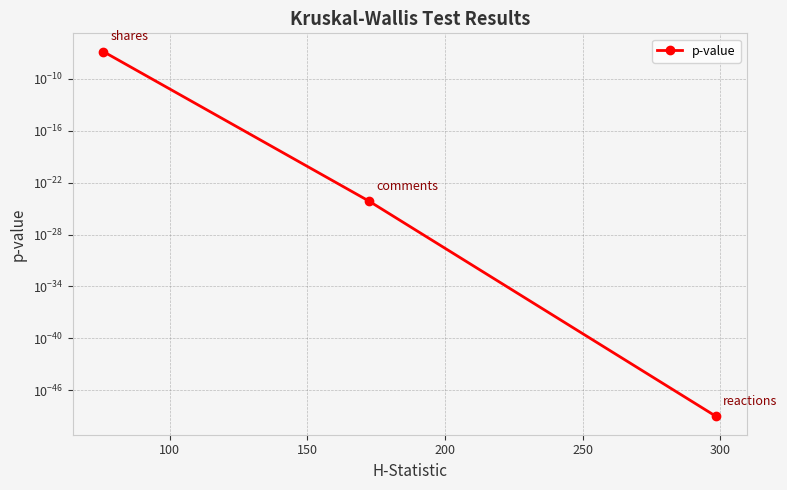

True or false: the data shows 0.0 at 100.

False